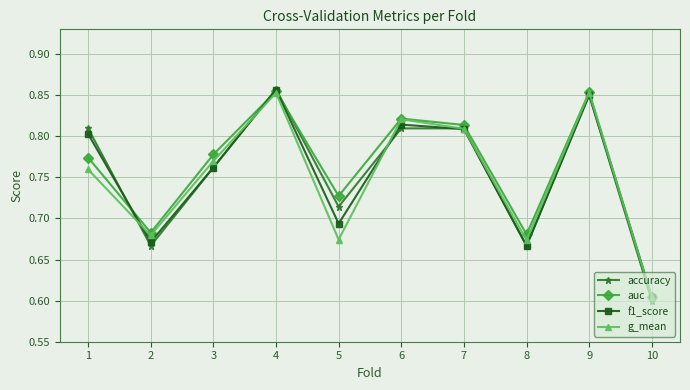

Does the chart have visible grid lines?

Yes